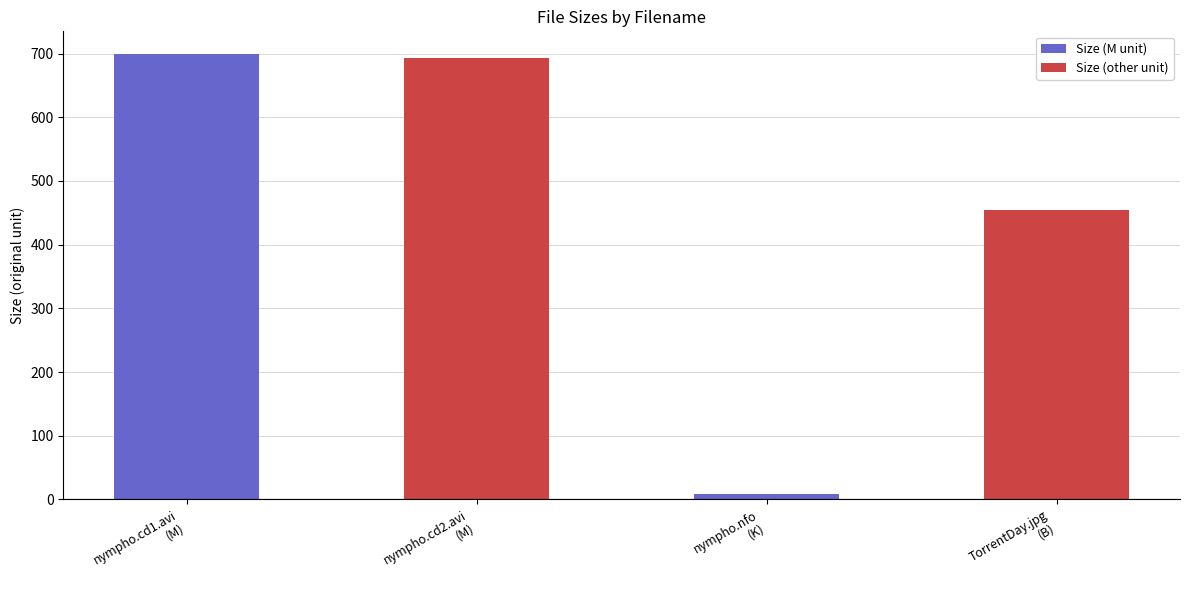

How many bars are there in total?

4